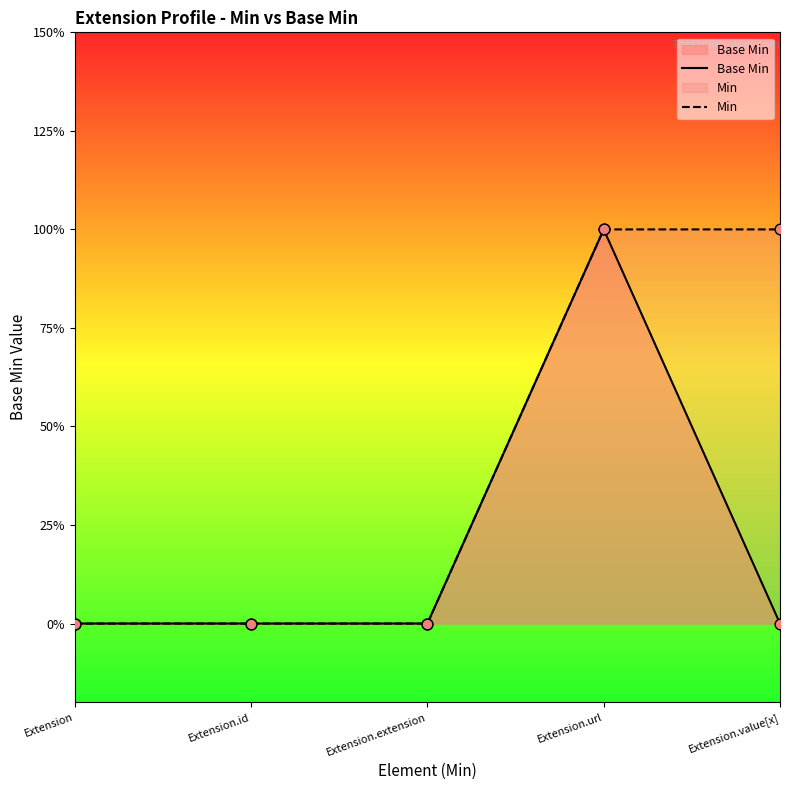

Which series reaches the maximum Y coordinate?

Base Min